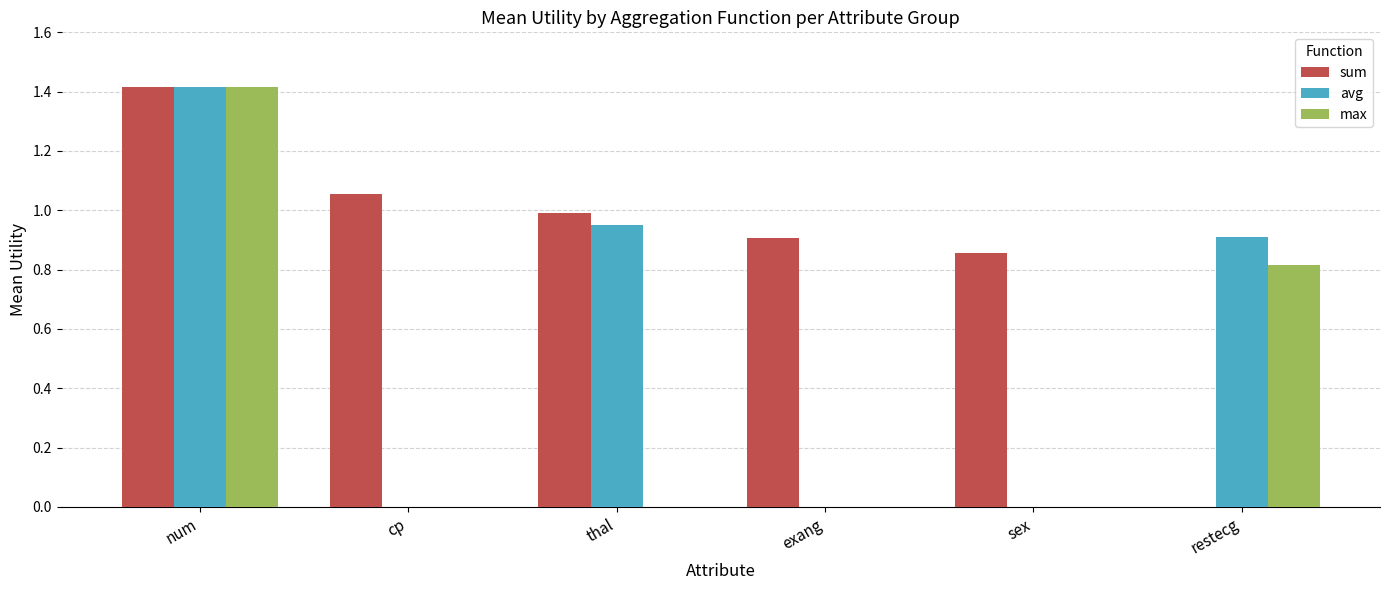

What is the sum of the avg values at restecg and thal?

1.9